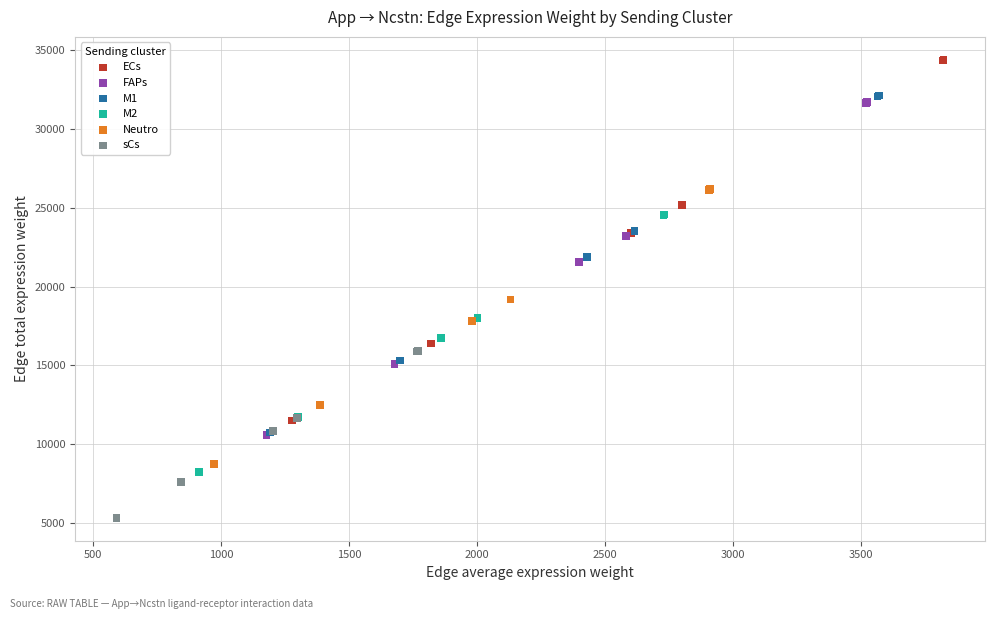

Which series has the largest Y range (max minus min)?

ECs